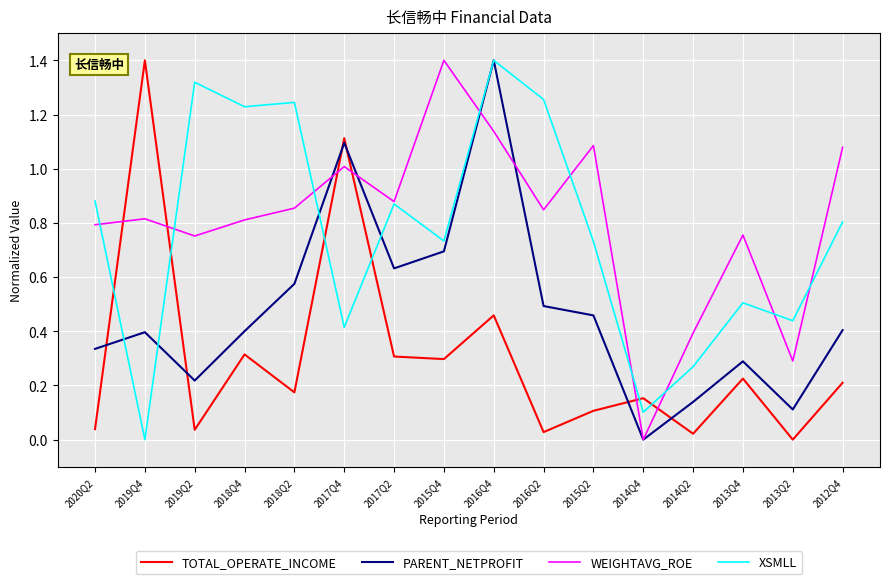

Between 2019Q4 and 2017Q2, which series saw the biggest shift?

TOTAL_OPERATE_INCOME